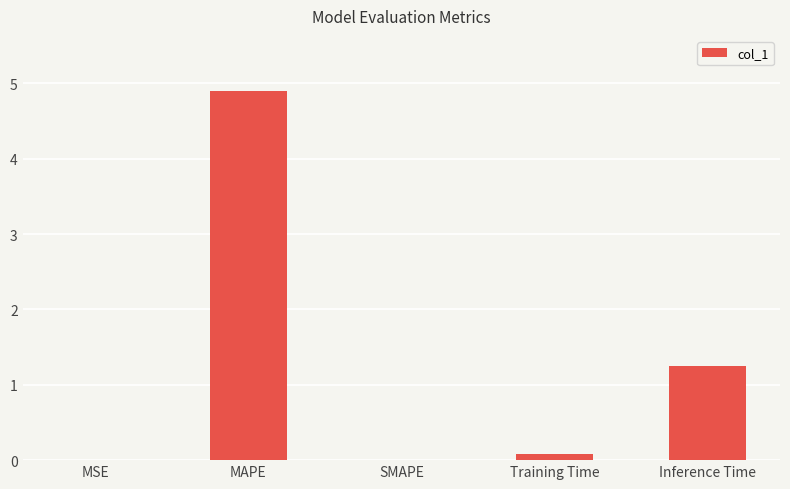

Which has a higher value, Training Time or MAPE?

MAPE